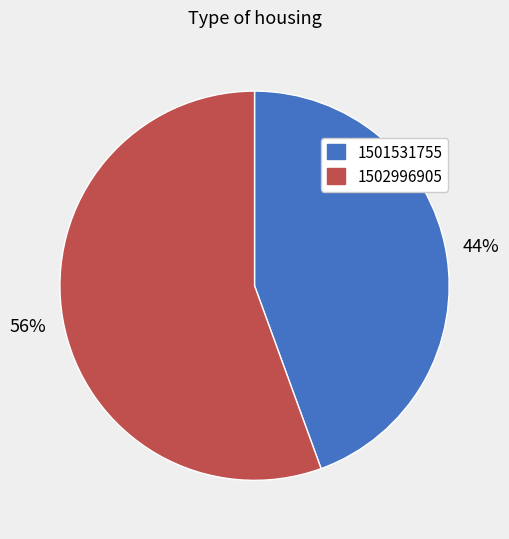

Between 1502996905 and 1501531755, which is larger?

1502996905